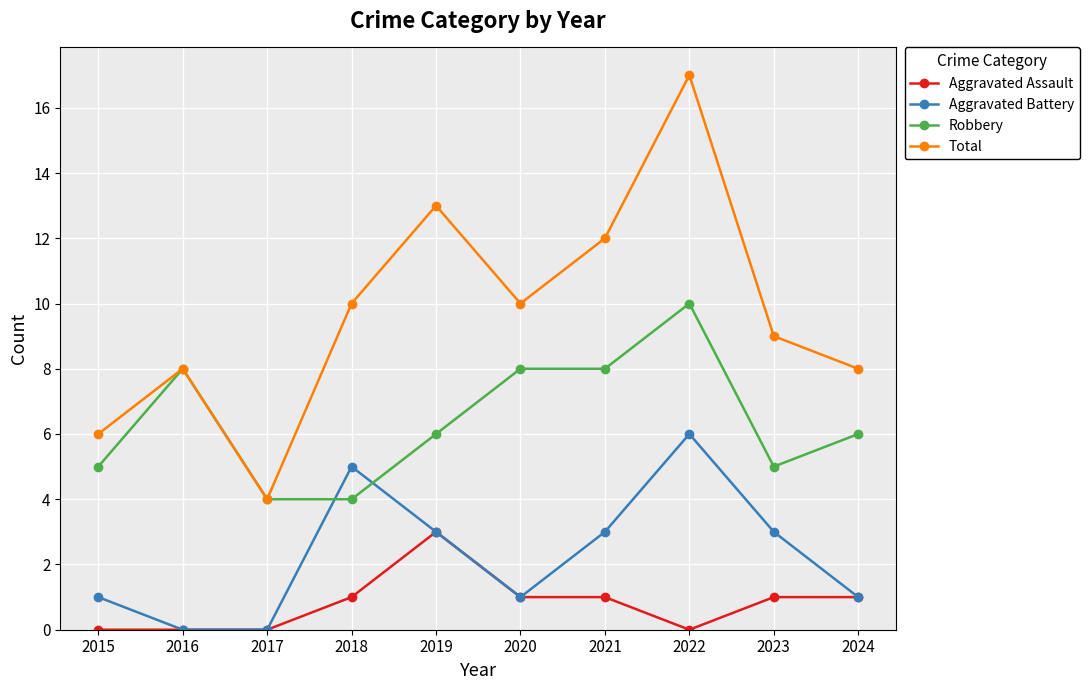

Which series changed the most between 2015 and 2022?

Total